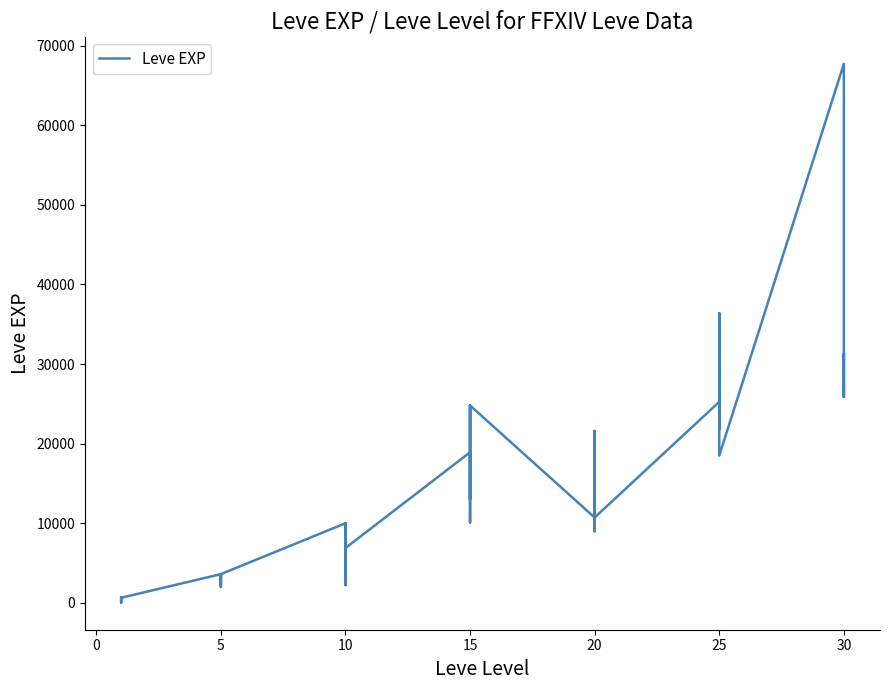

Reading right to left, what are all the values shown in this chart?

25900	31330	25900	67730	18490	36390	25250	21830	25250	25250	10710	8990	21600	18290	12960	10710	24790	13040	10100	24790	13040	18910	6880	9990	2230	7880	7880	9990	3600	1980	3600	3040	2230	3600	630	630	720	450	1	630